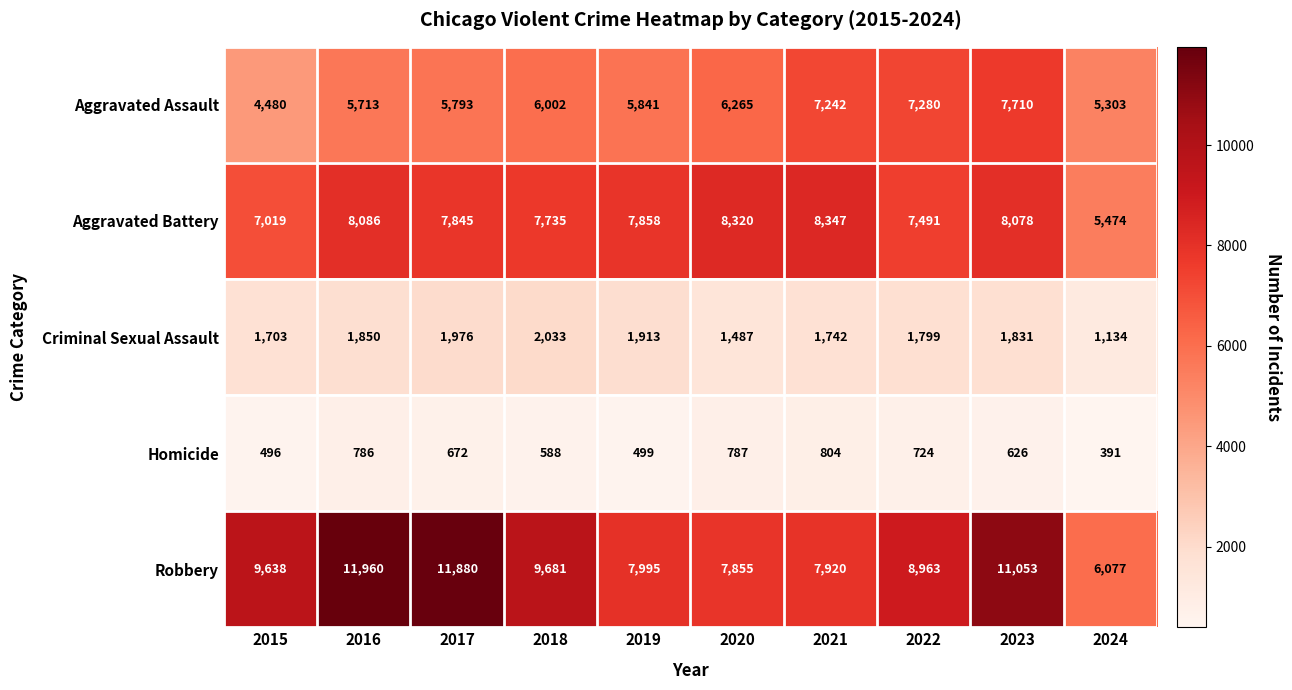

Which label corresponds to the smallest value in the chart?

2024